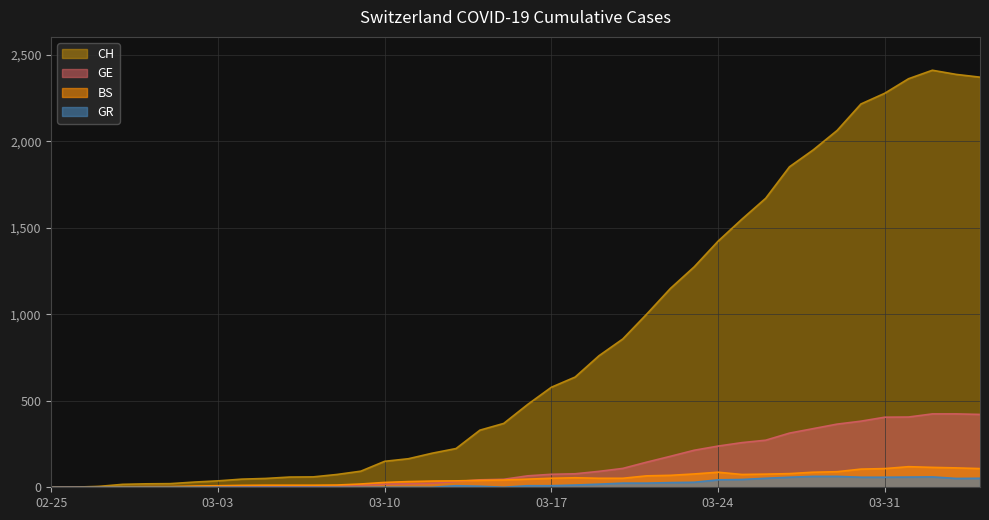

How many lines are shown in the chart?

4